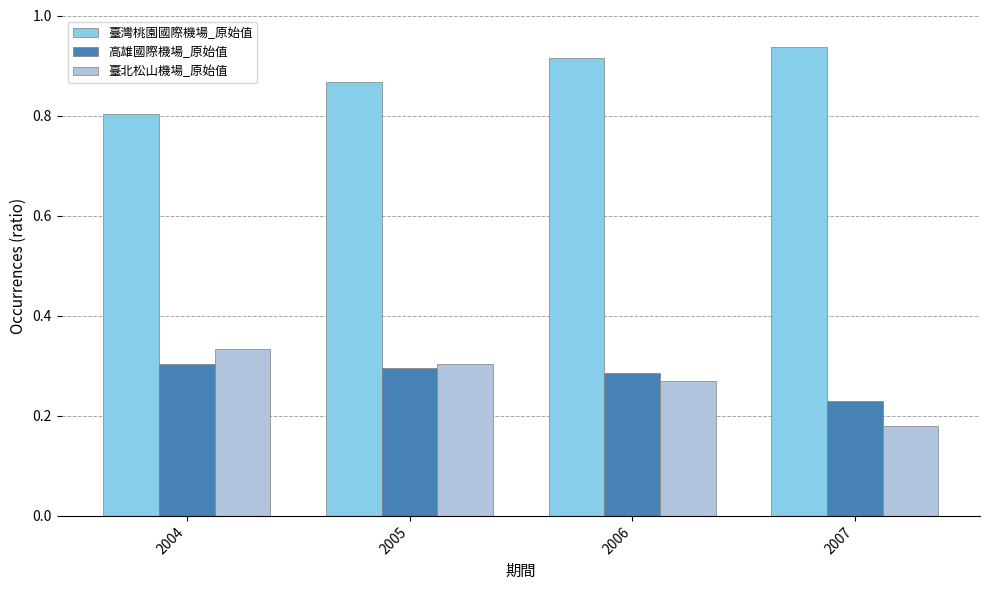

How many 臺灣桃園國際機場_原始值 values are between 0 and 1?

4